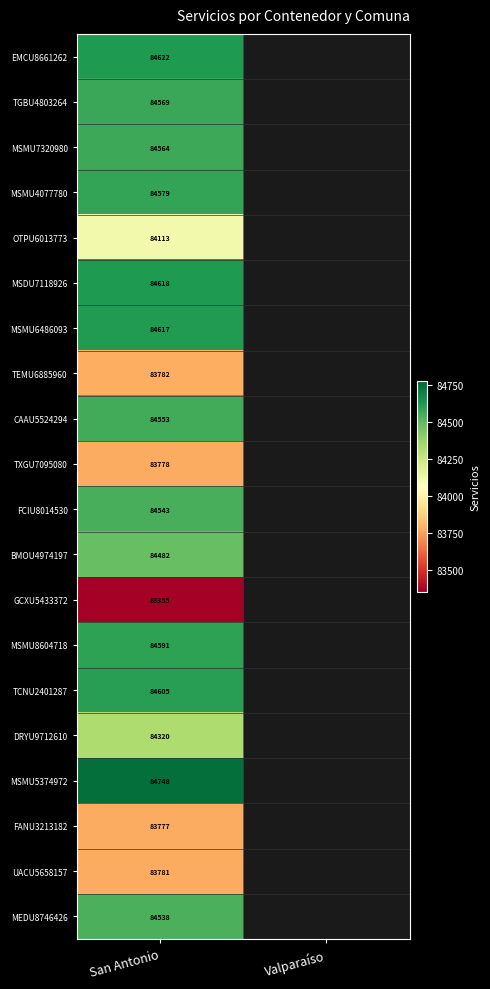

What is the total value across all series at San Antonio?

1686535